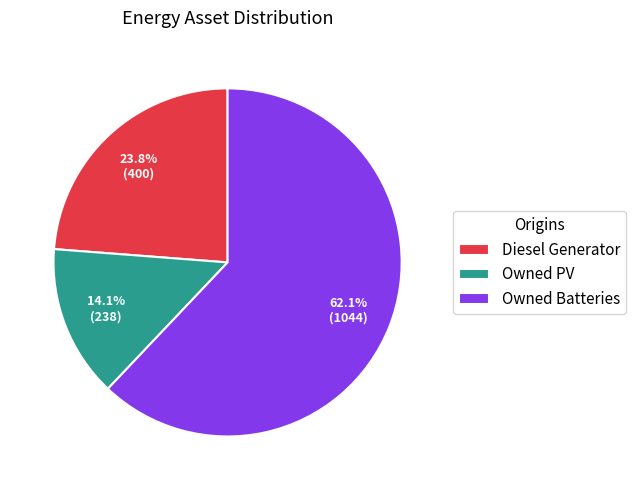

Is it true that Owned Batteries is 62% of the pie?

True